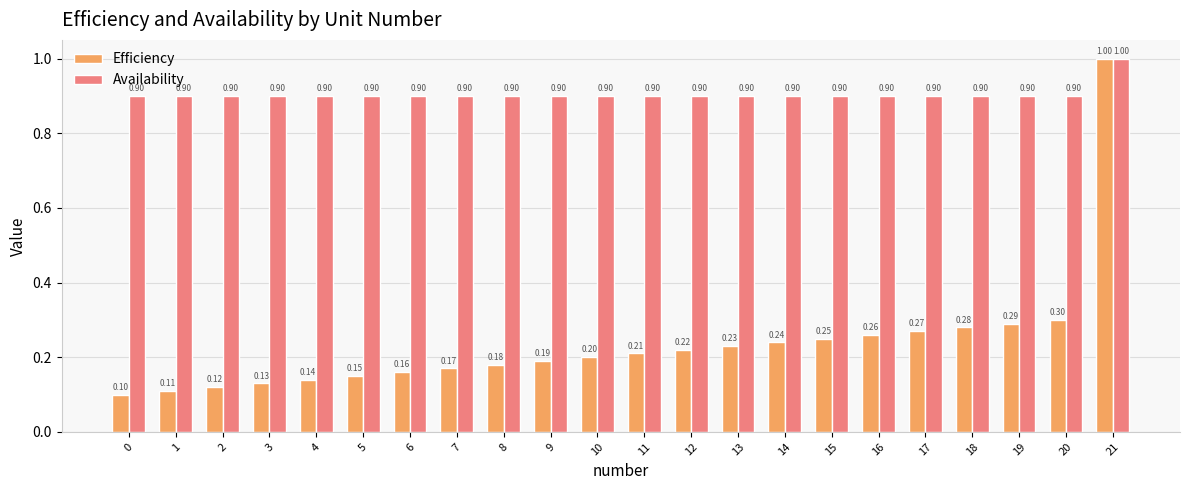

The value of Efficiency at 10 is 0.3. True or false?

False